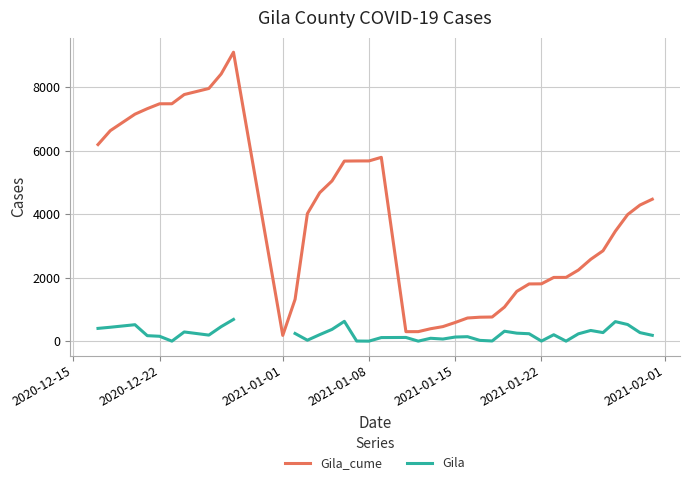

Is it true that Gila equals 210.1 at 14?

False